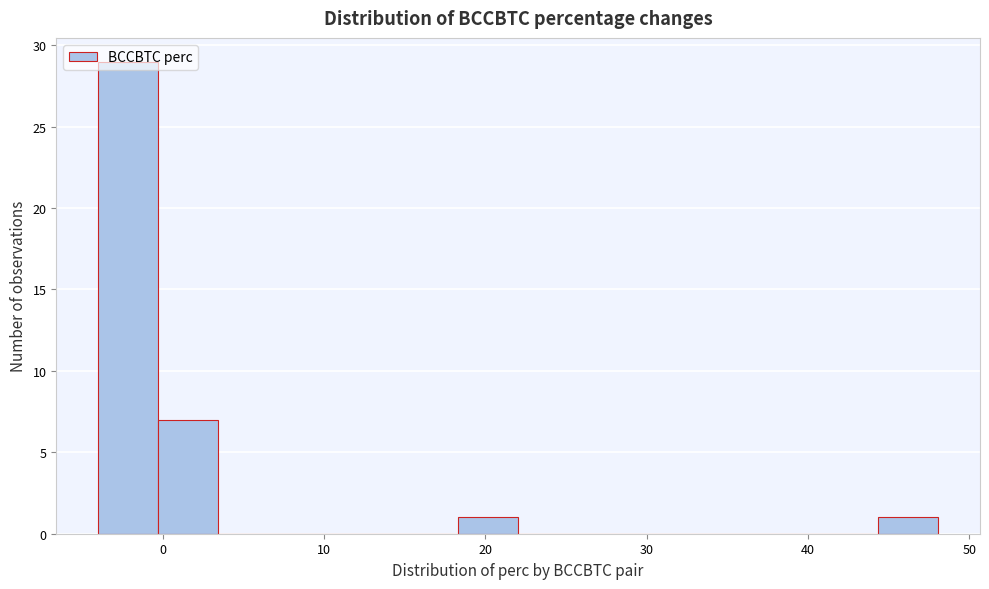

Around what value on the x-axis is the tallest bar? Give the approximate position of its centre, as read against the axis.

-2